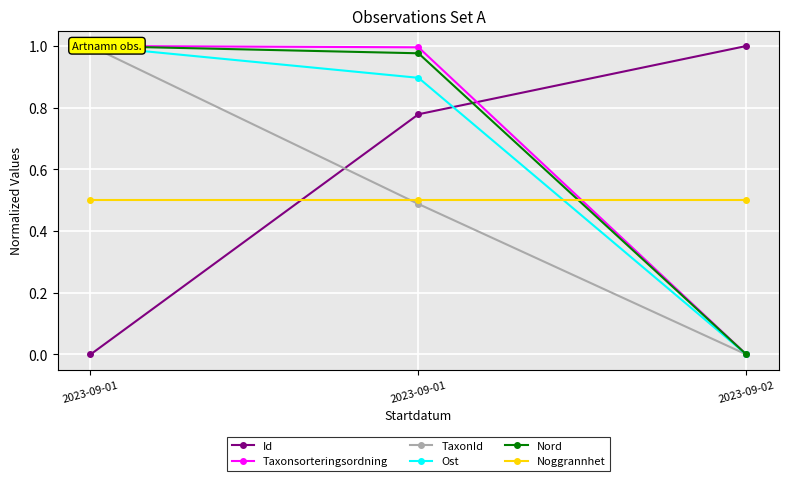

Rank the series at 2023-09-01 from lowest to highest value.

Id, Noggrannhet, Taxonsorteringsordning, TaxonId, Ost, Nord